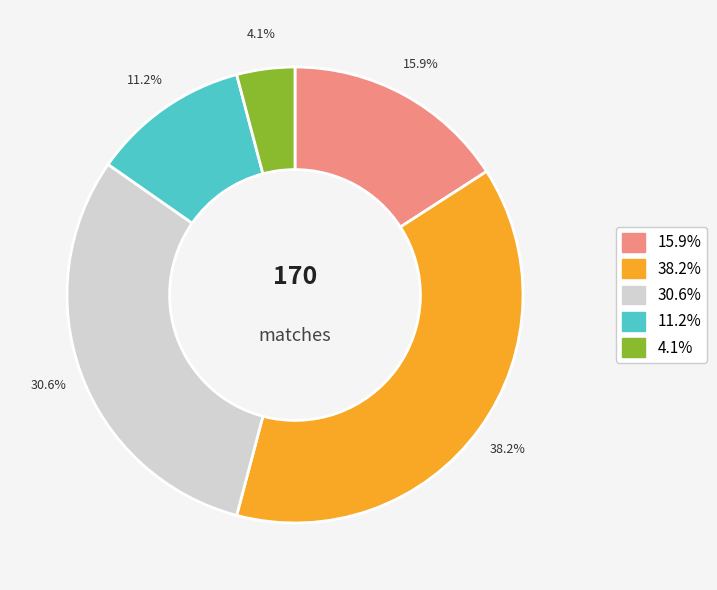

Is there a majority slice in this chart?

No